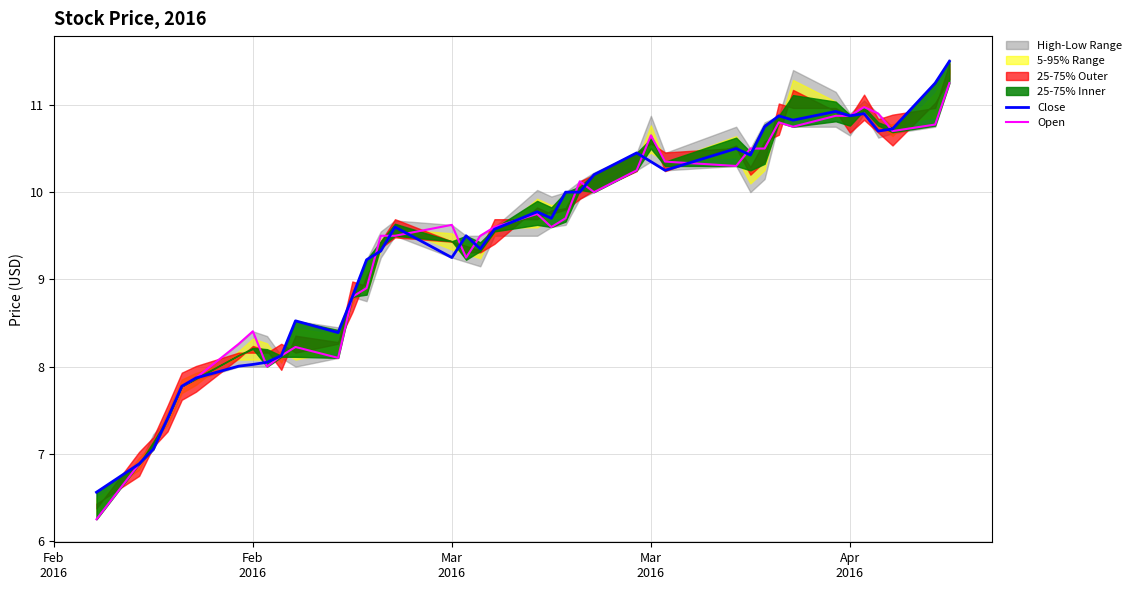

At how many categories does at least one series exceed 7?

38